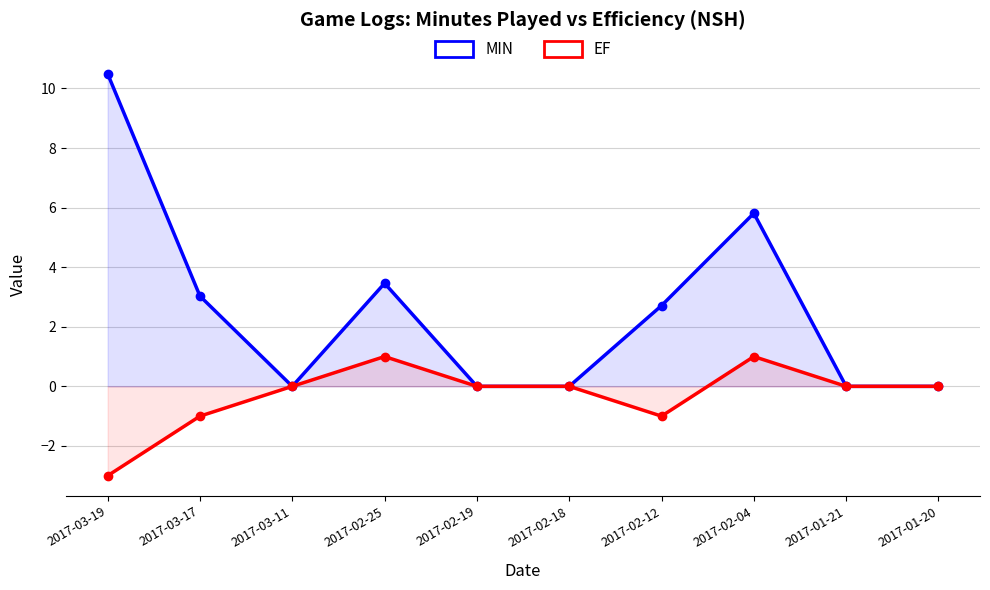

True or false: MIN and EF cross at least once.

False